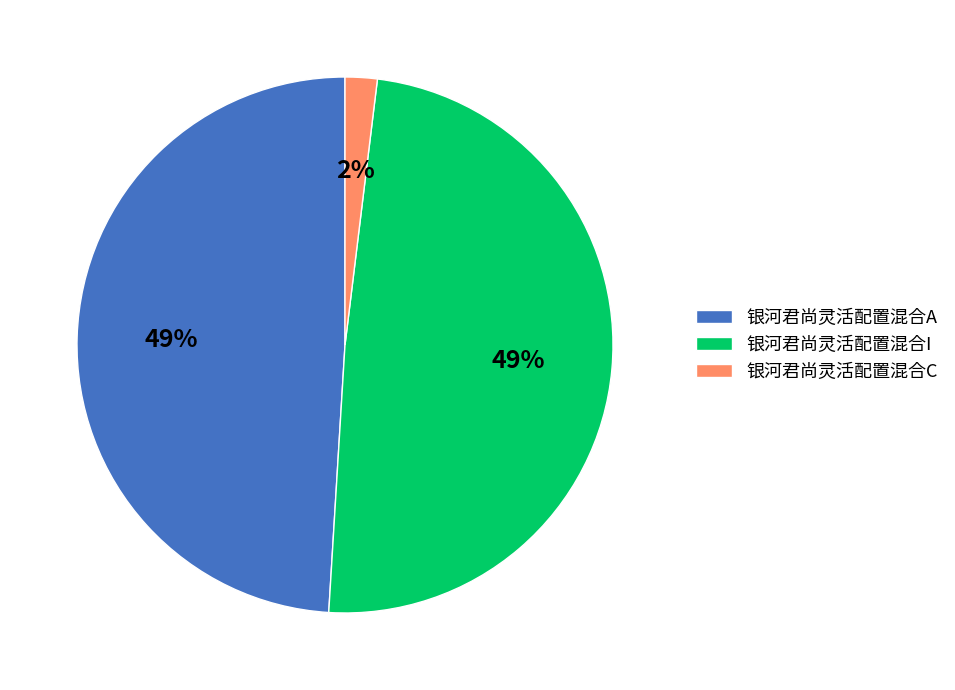

Is the sum of 银河君尚灵活配置混合C and 银河君尚灵活配置混合I greater than half?

Yes